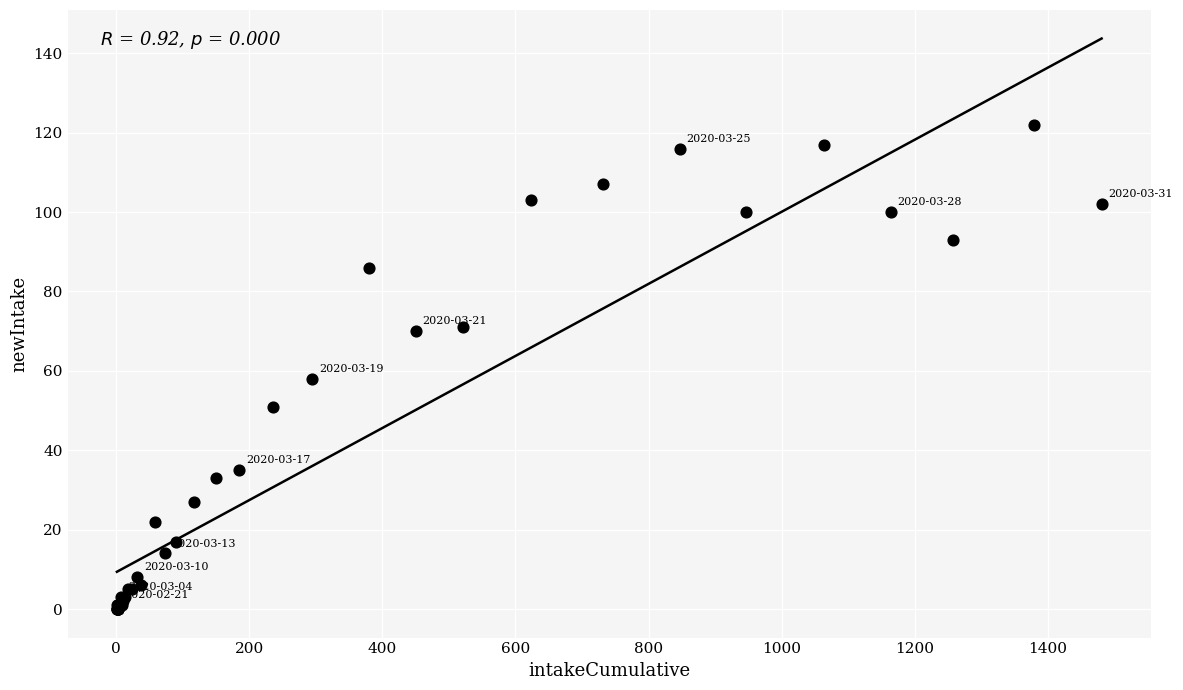

What Y value in the scatter plot is closest to 61?

58